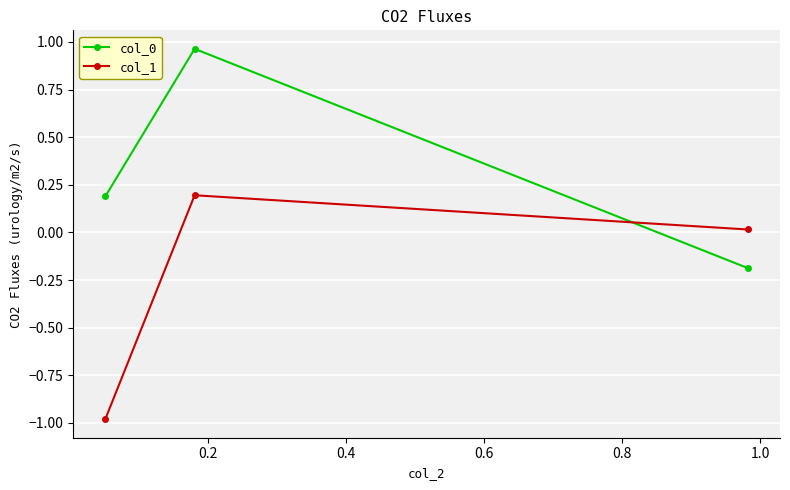

What is the value of the col_0 point at the 1st from the left?

0.2